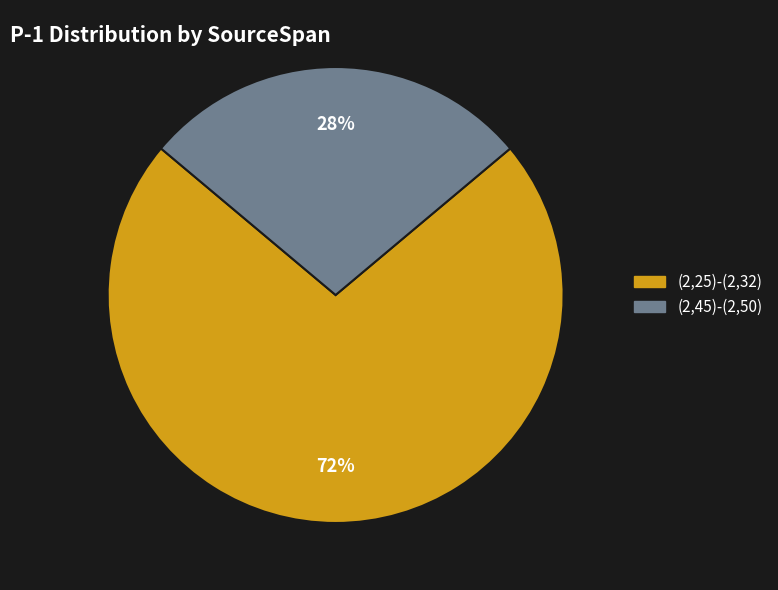

True or false: (2,25)-(2,32) accounts for 72% of the total.

True